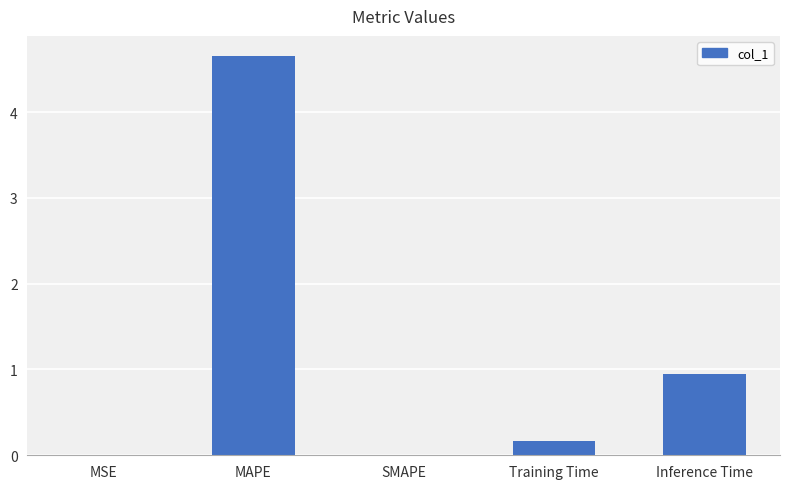

The value at MSE is 0.0. True or false?

True